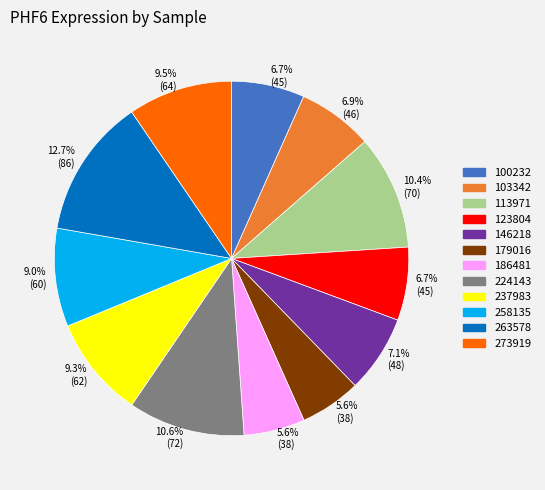

Is there a majority slice in this chart?

No